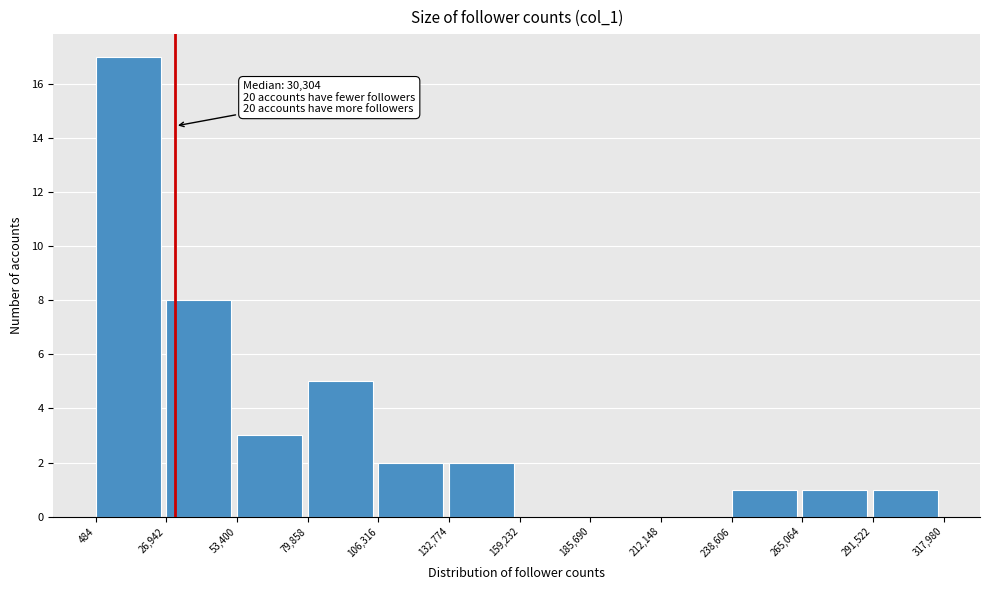

Over which range of the x-axis is the bar tallest?

484 to 26,942